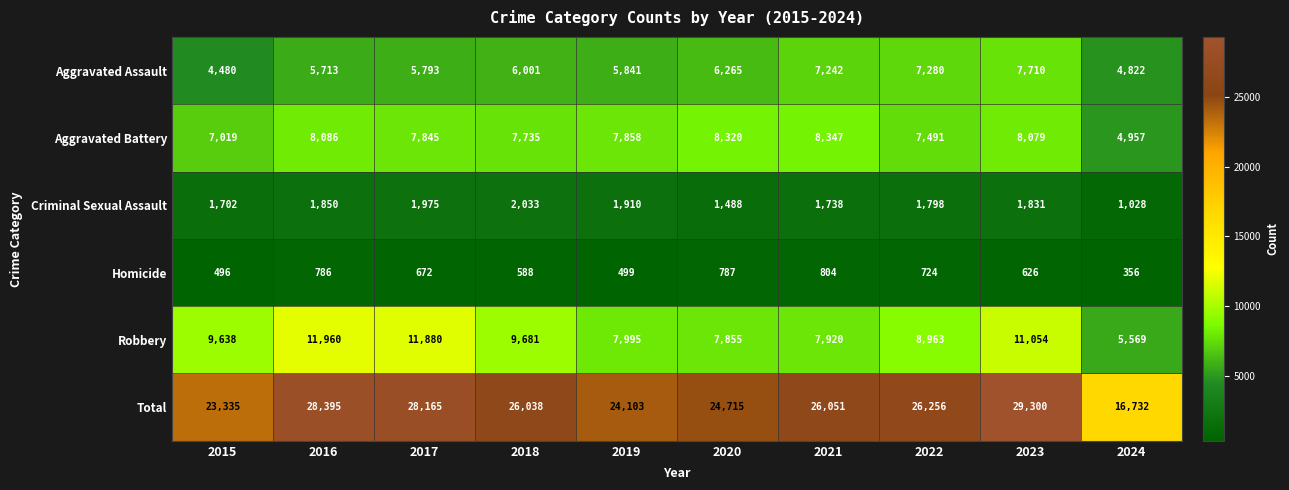

What is the difference between the Aggravated Battery values at 2020 and 2016?

234